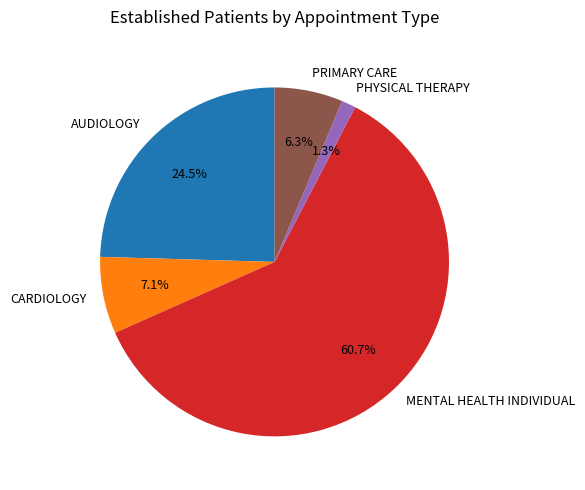

Does MENTAL HEALTH INDIVIDUAL account for over 50% of the chart?

Yes